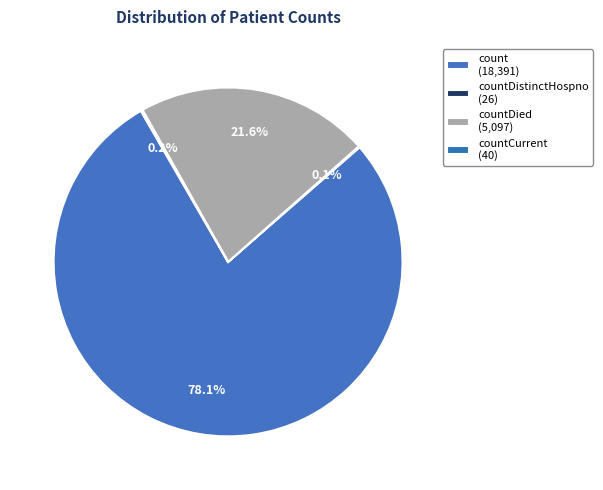

To the nearest percent, what is the difference between the largest and smallest slice percentages?

78%